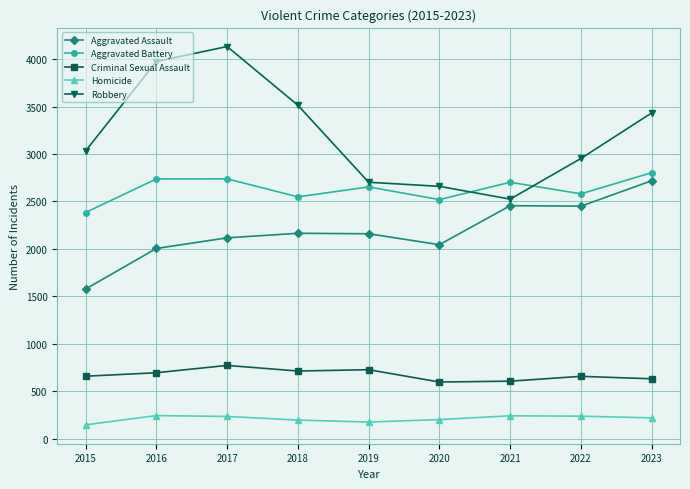

In Criminal Sexual Assault, how many points are lower than both neighbors (excluding endpoints)?

2